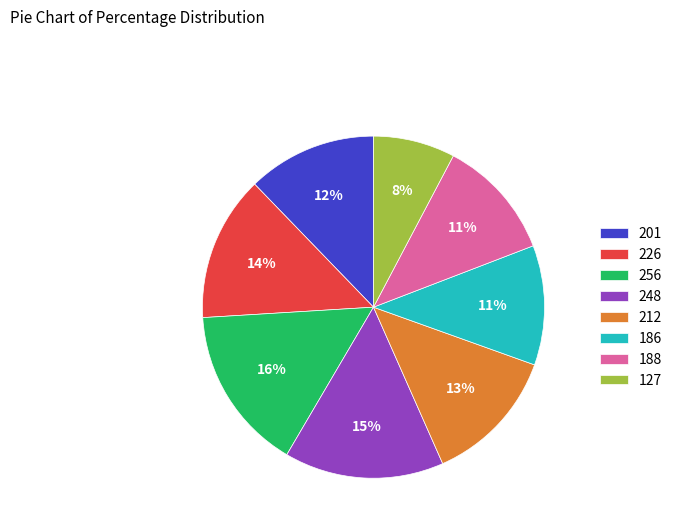

Is it true that 188 is 2% of the pie?

False